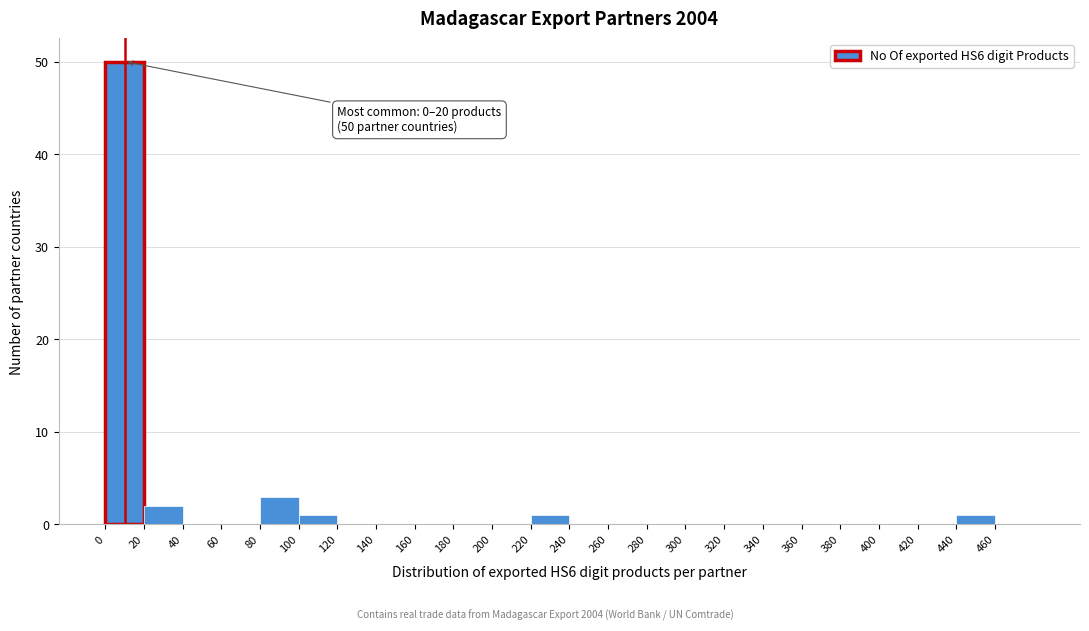

Which range on the x-axis has the tallest bar?

0 to 20